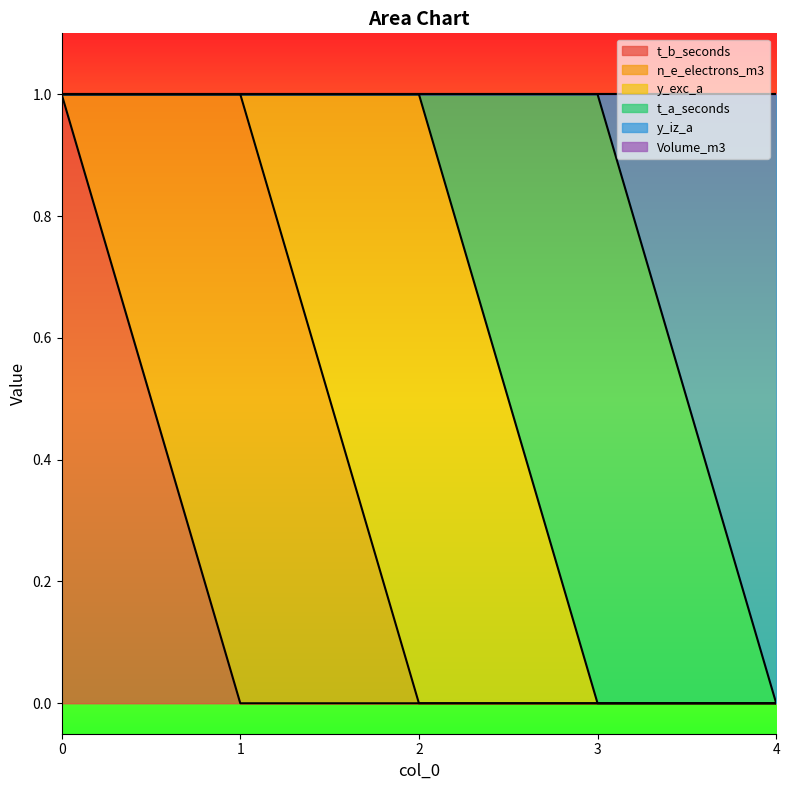

How many data points does each series have?

5